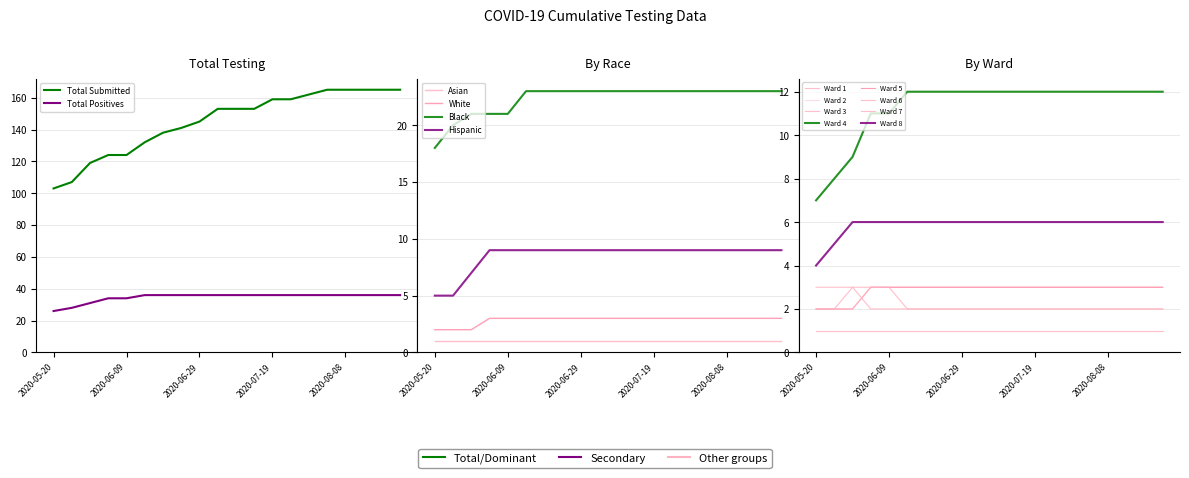

Which series has the largest range (max minus min)?

Total Submitted